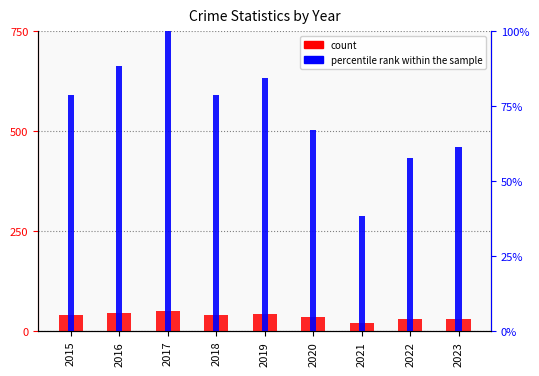

Which series changed the most between 2015 and 2017?

percentile rank within the sample